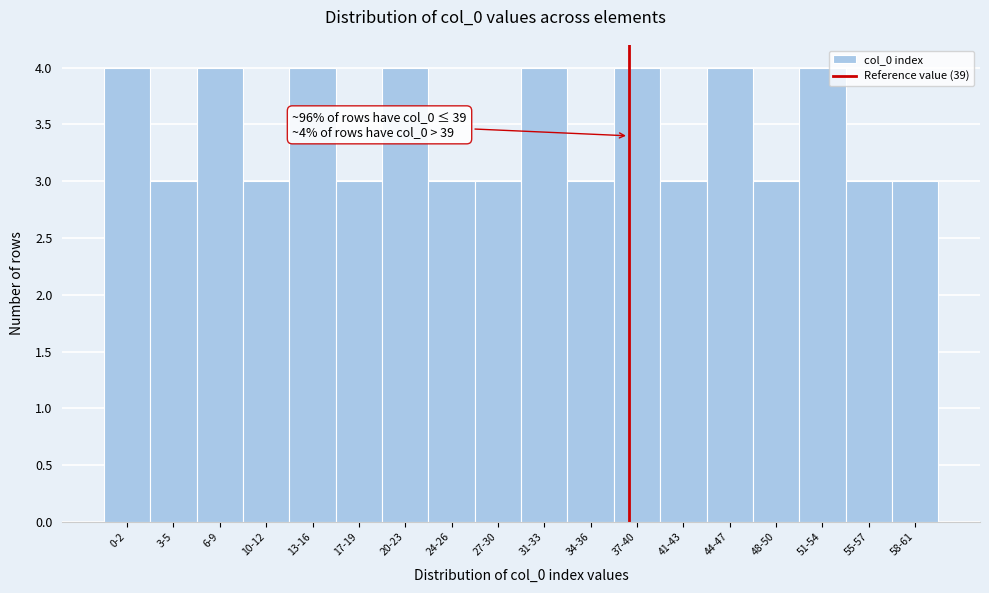

Reading right to left, list all the values displayed in this chart.

3	3	4	3	4	3	4	3	4	3	3	4	3	4	3	4	3	4